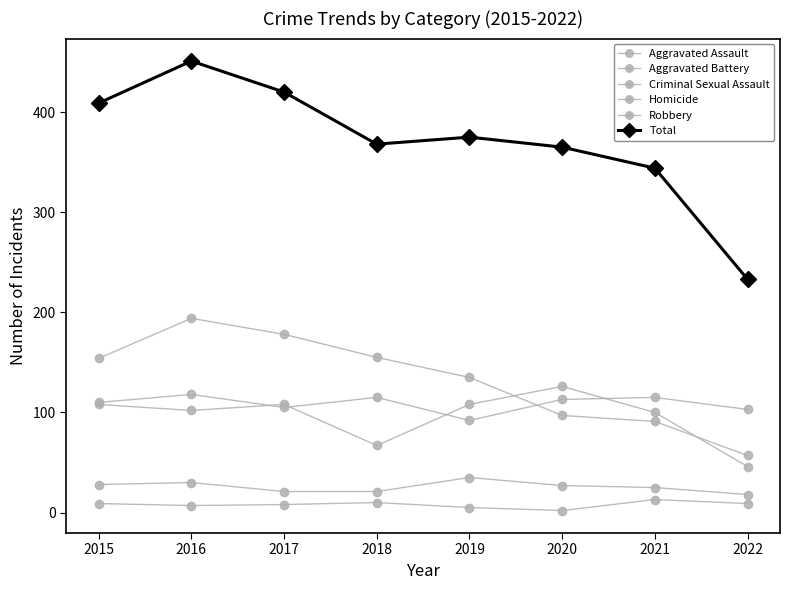

At which category does Total reach its first local valley?

2018